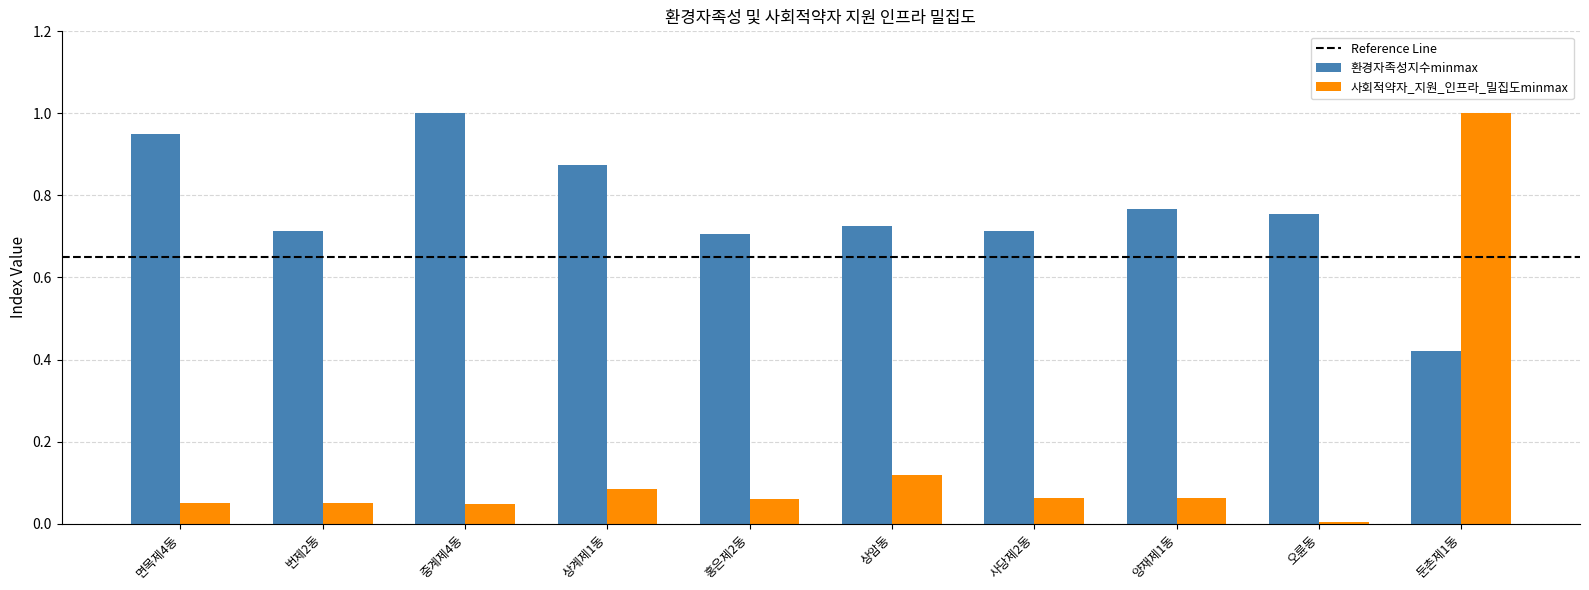

Between 번제2동 and 중계제4동, which series saw the biggest shift?

환경자족성지수minmax